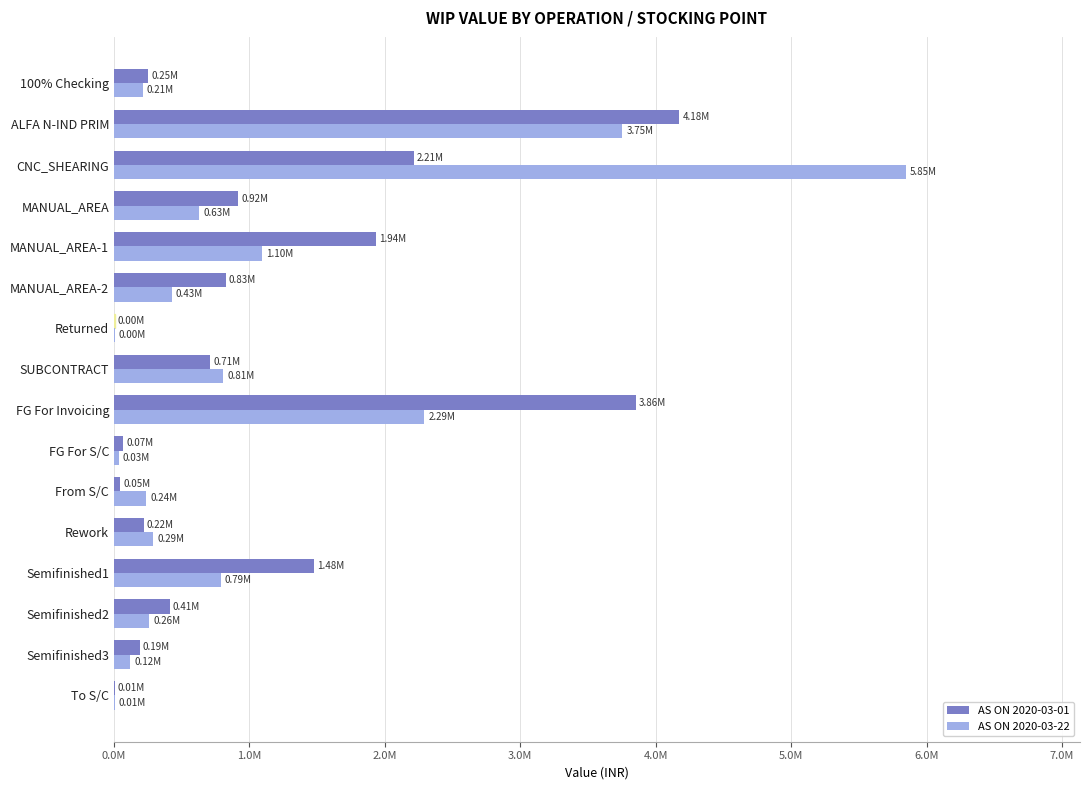

What are all the series names shown in the legend?

AS ON 2020-03-01, AS ON 2020-03-22